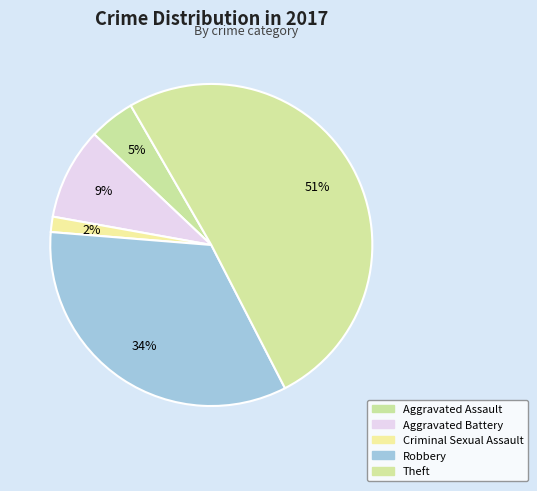

How many slices are in this pie chart?

5